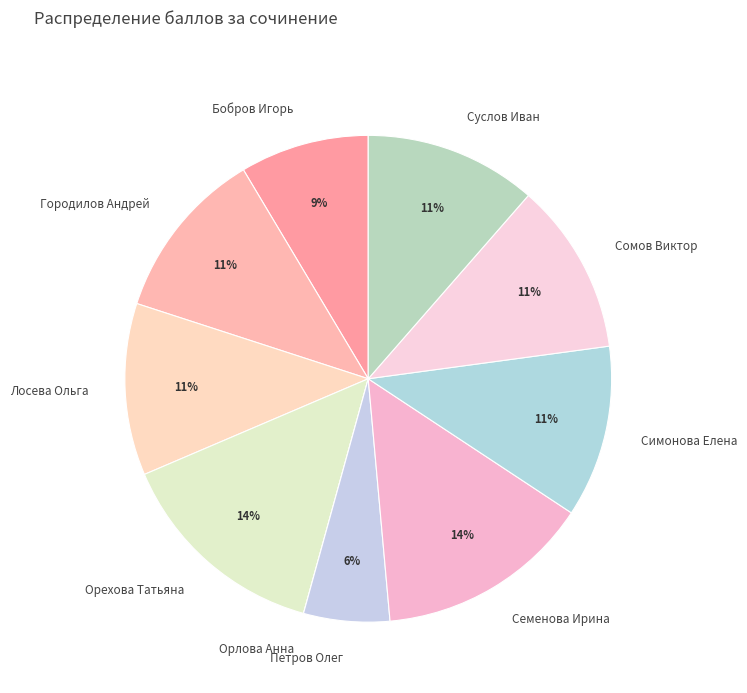

Which has a higher value, Петров Олег or Лосева Ольга?

Лосева Ольга